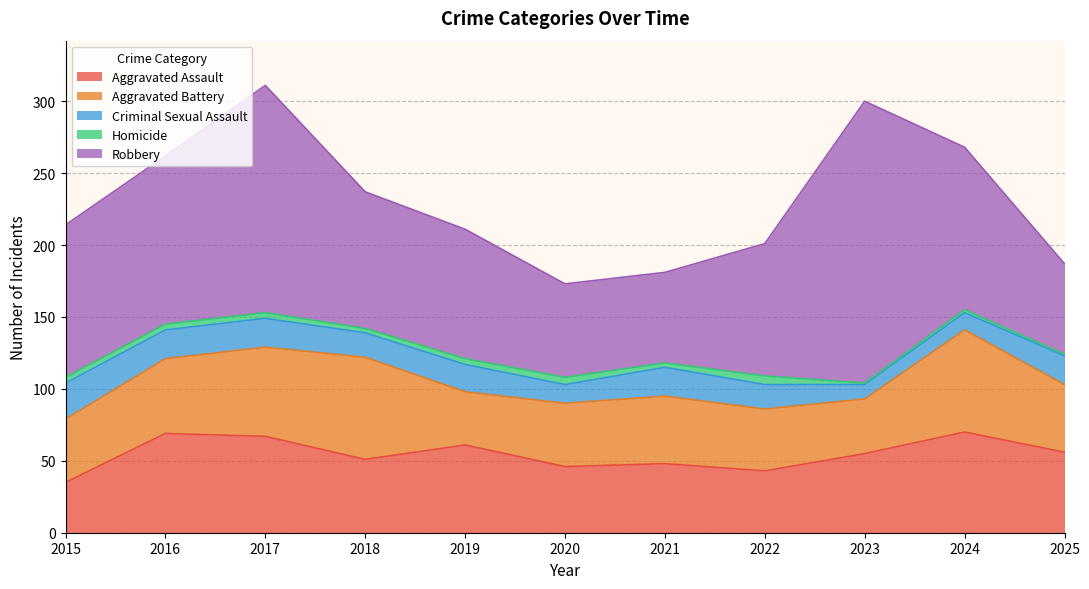

List the series in order of their peak value, lowest first.

Homicide, Criminal Sexual Assault, Aggravated Assault, Aggravated Battery, Robbery